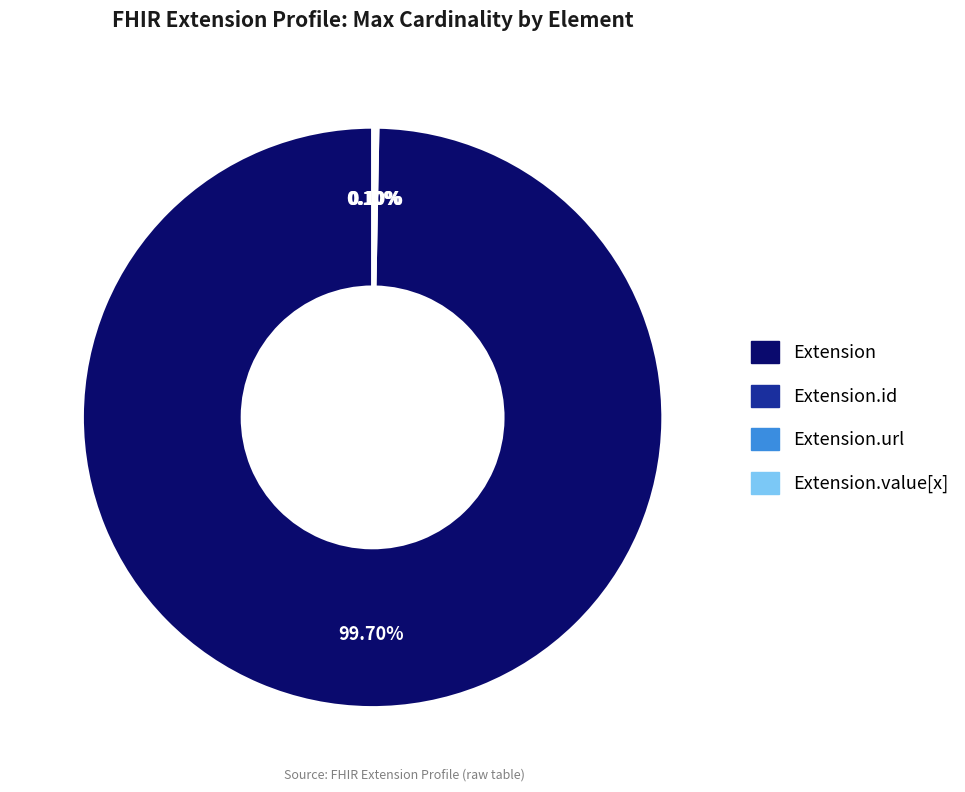

Does Extension represent more than half of the total?

Yes